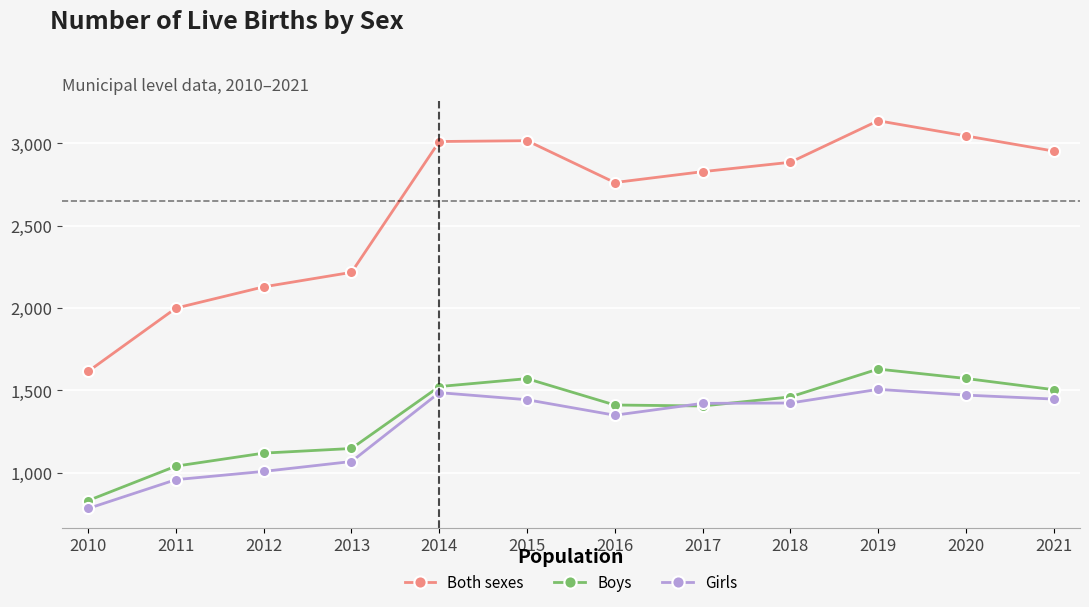

In Both sexes, how many points are higher than both neighbors (excluding endpoints)?

2